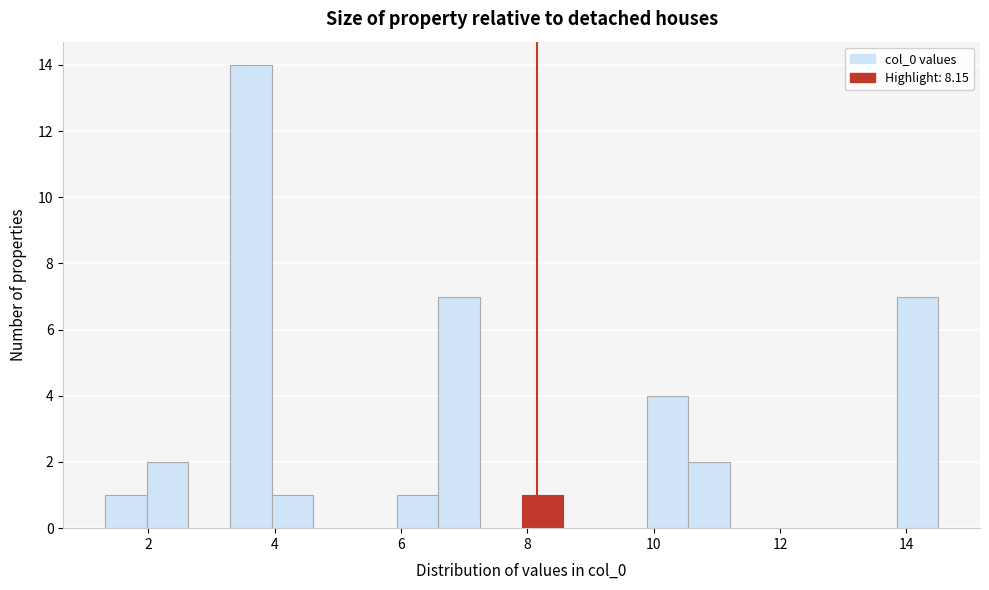

Read against the x-axis, roughly where is the centre of the tallest bar?

3.6